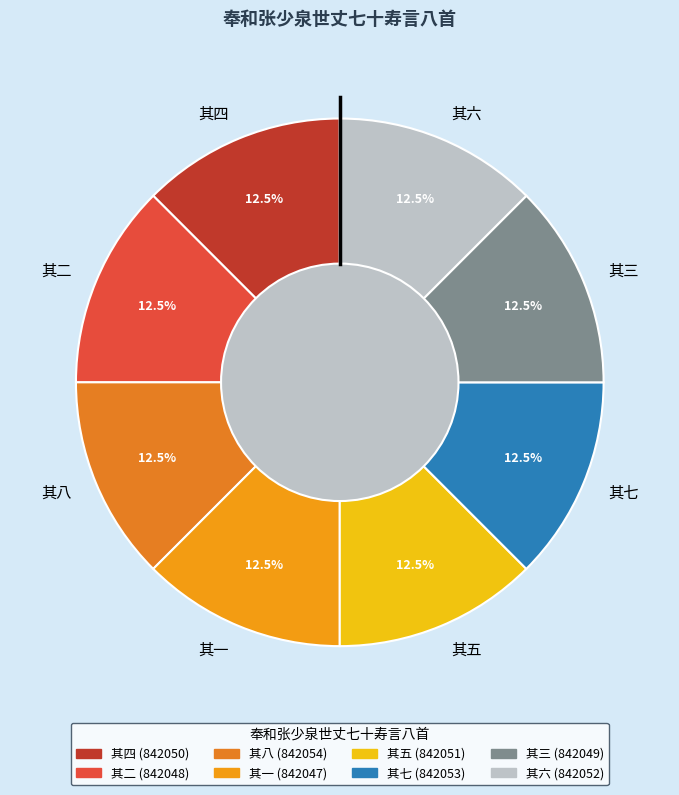

What is the total percentage of 其四 and 其五?

25.0%